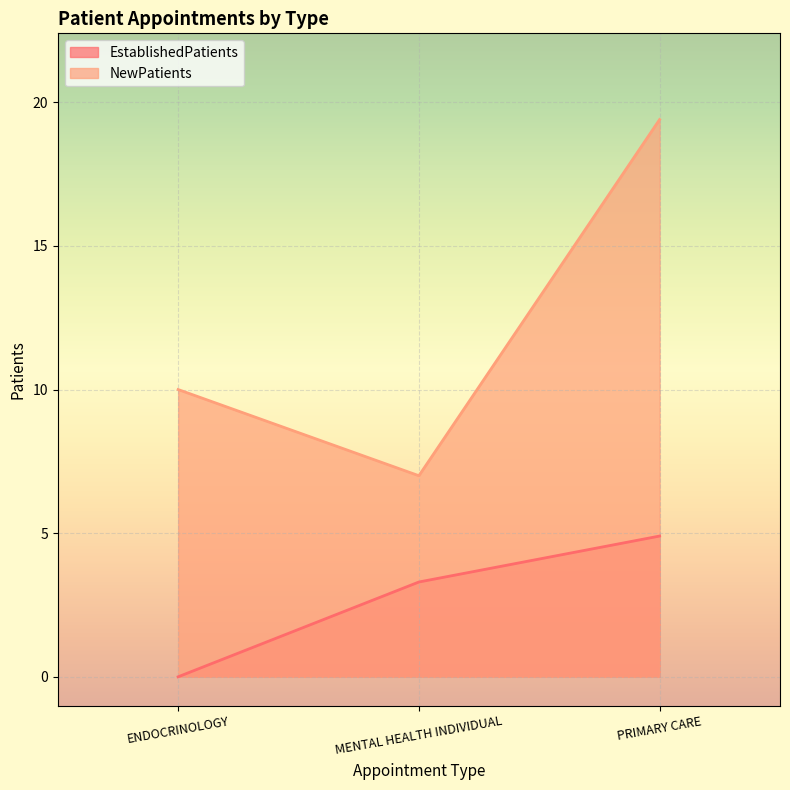

At how many categories does at least one series exceed 14?

1